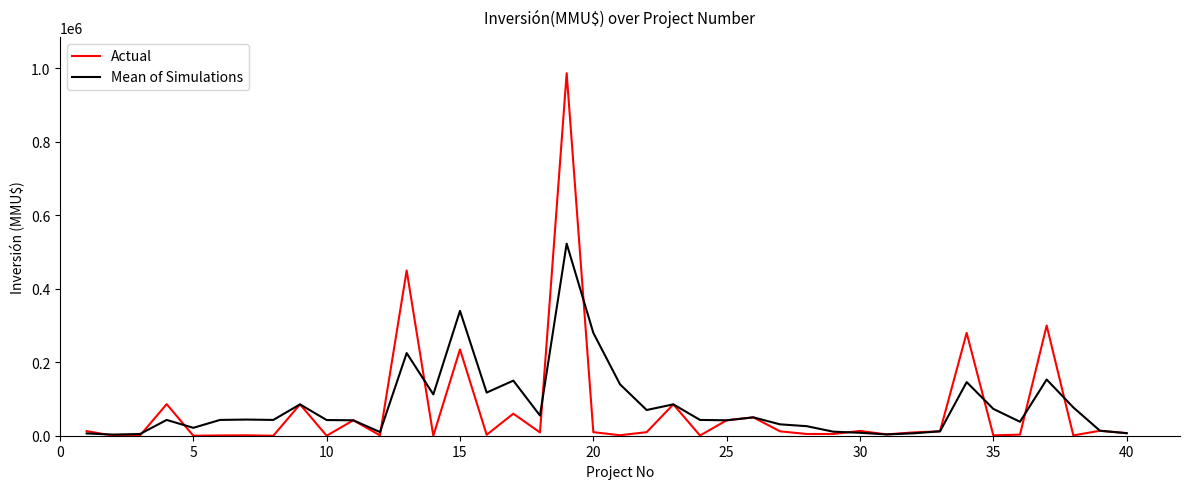

Which series has the largest range (max minus min)?

Actual